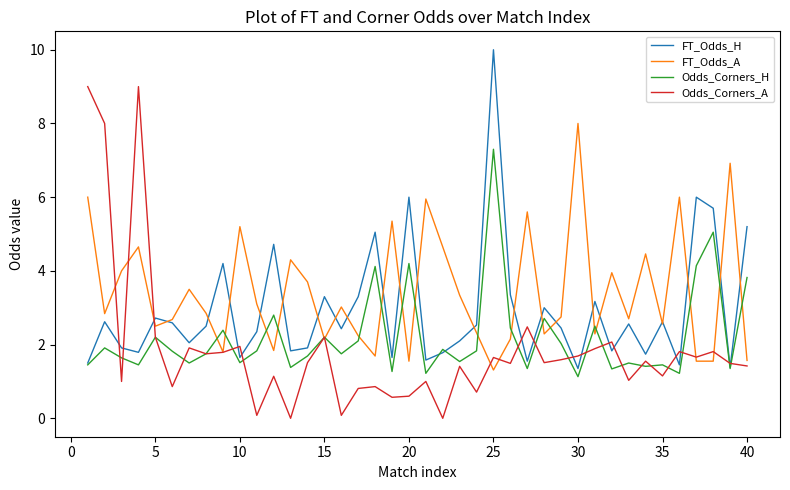

What is the maximum value shown in the chart?

10.0